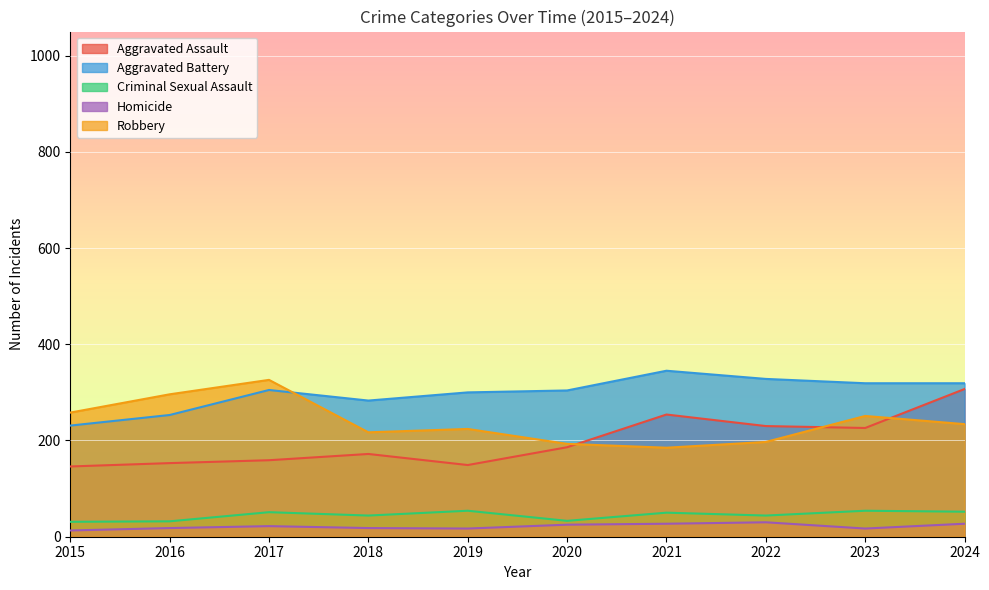

Reading right to left, transcribe all the data shown in this chart.

Aggravated Assault: 2024=307	2023=226	2022=230	2021=254	2020=186	2019=149	2018=172	2017=159	2016=153	2015=146
Aggravated Battery: 2024=319	2023=319	2022=328	2021=345	2020=304	2019=300	2018=283	2017=305	2016=253	2015=231
Criminal Sexual Assault: 2024=52	2023=54	2022=44	2021=50	2020=33	2019=54	2018=44	2017=51	2016=32	2015=31
Homicide: 2024=27	2023=17	2022=30	2021=27	2020=25	2019=17	2018=18	2017=22	2016=18	2015=13
Robbery: 2024=234	2023=251	2022=197	2021=185	2020=193	2019=224	2018=217	2017=326	2016=296	2015=258